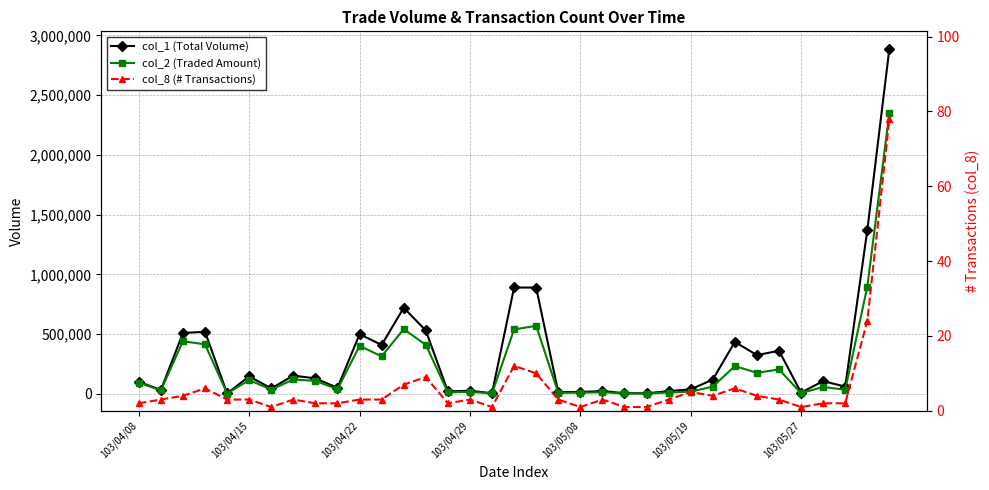

True or false: col_1 (Total Volume) and col_2 (Traded Amount) intersect in this chart.

False